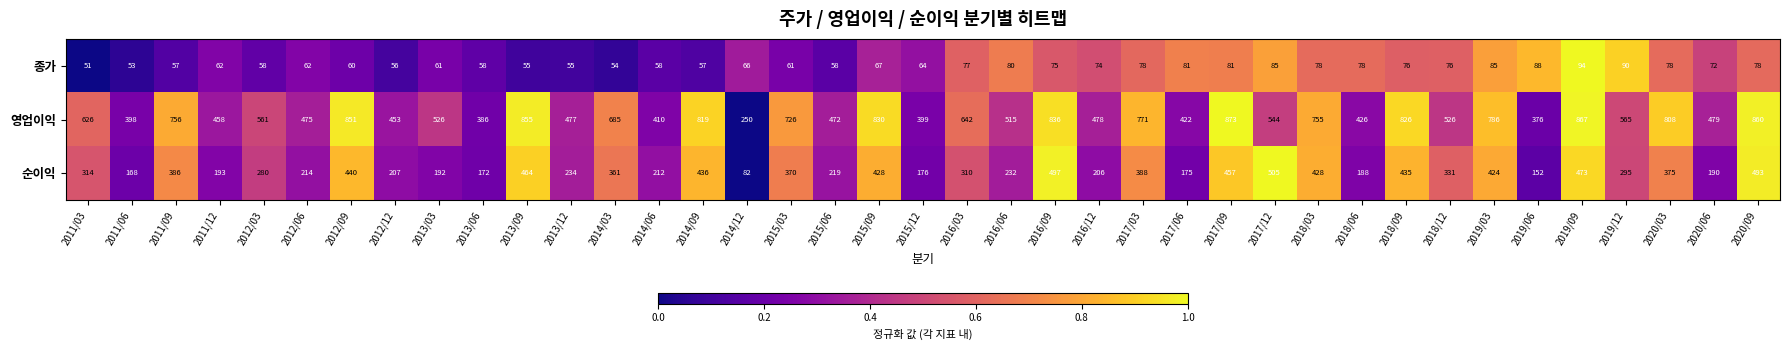

What is the sum of the 영업이익 values at 2015/09 and 2016/06?

1345